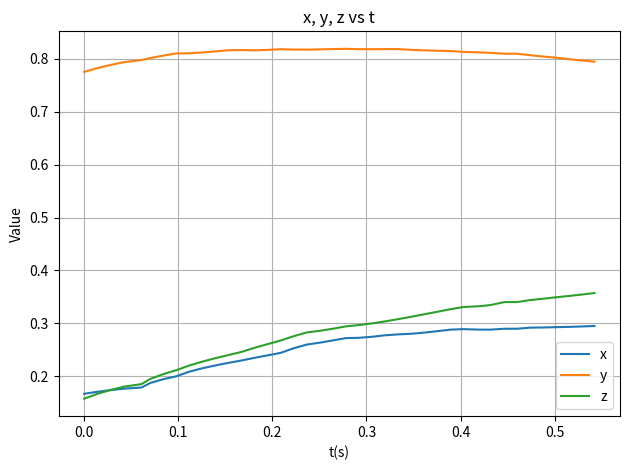

Count the y values in the range 0 to 1.

40